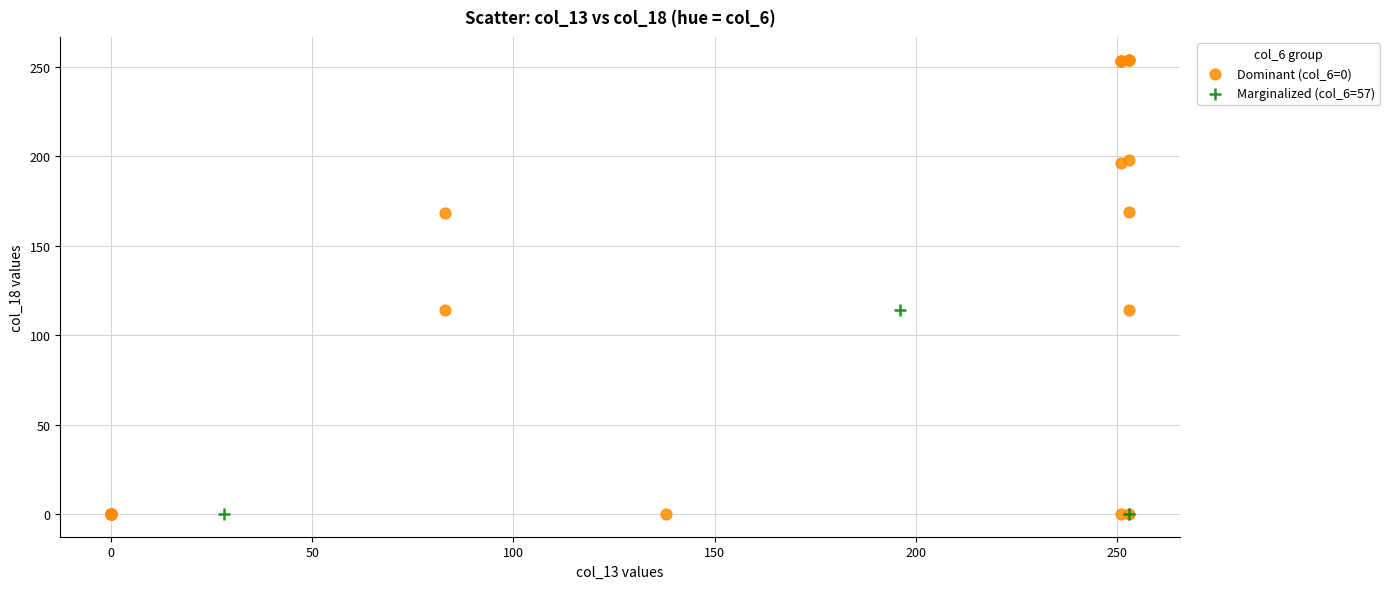

Which series reaches the maximum Y coordinate?

Dominant (col_6=0)